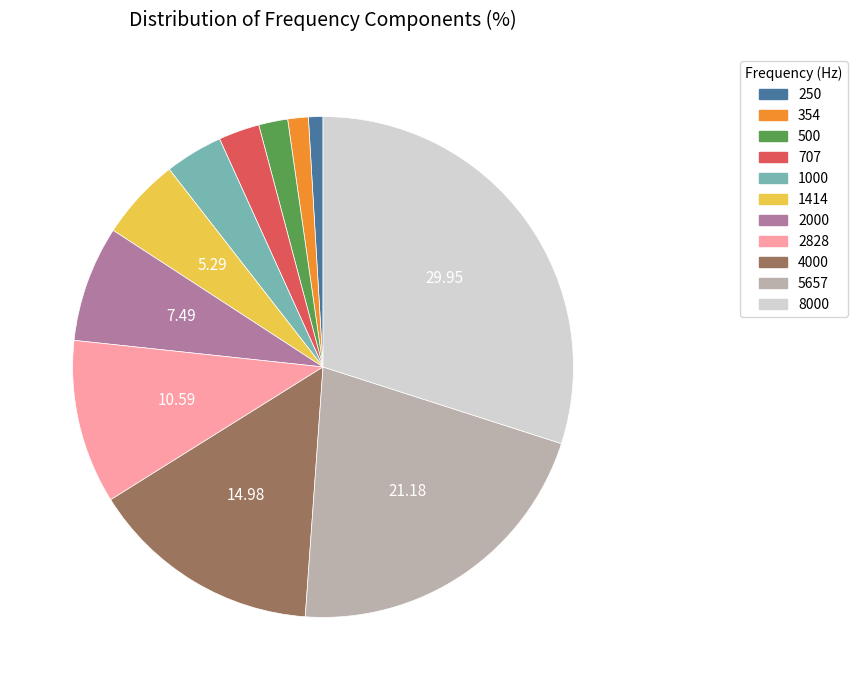

The 4000 slice represents 9% of the pie. True or false?

False